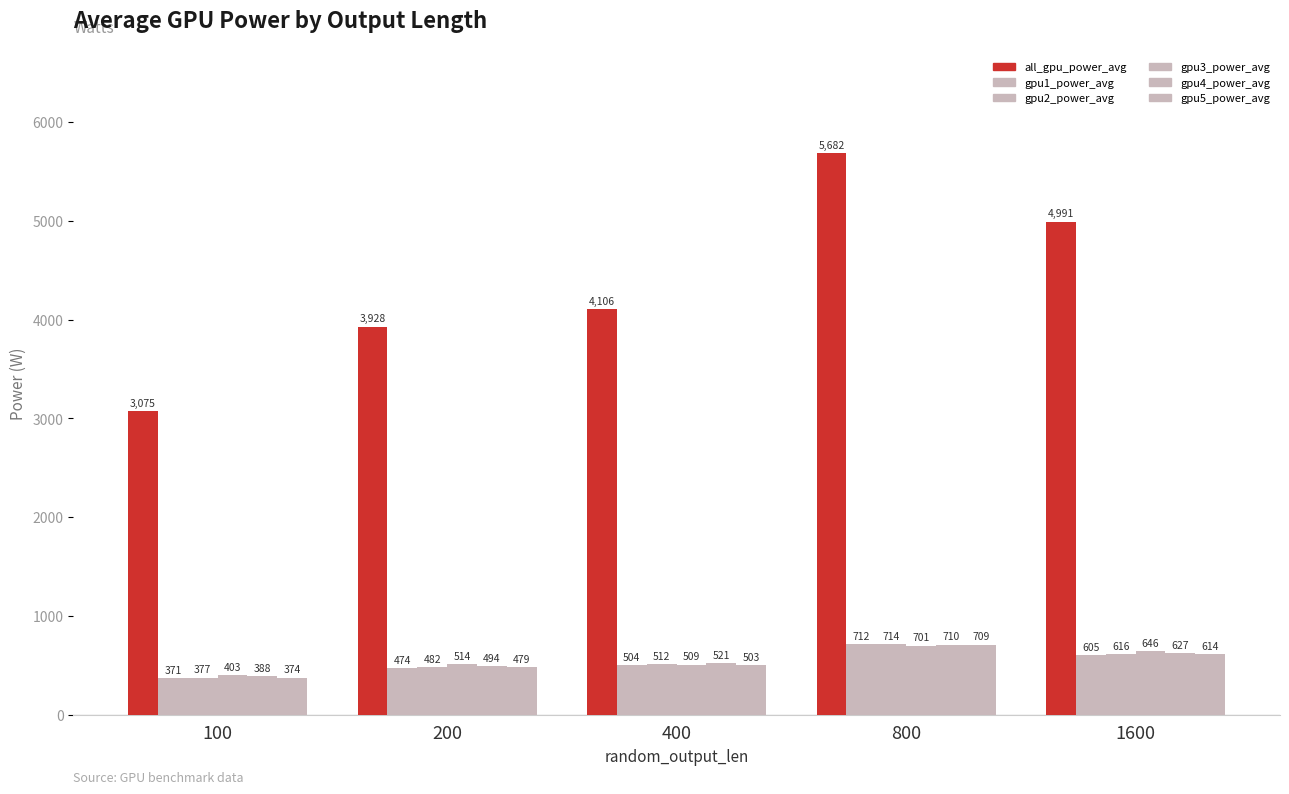

At which label is all_gpu_power_avg closest to 4378?

400